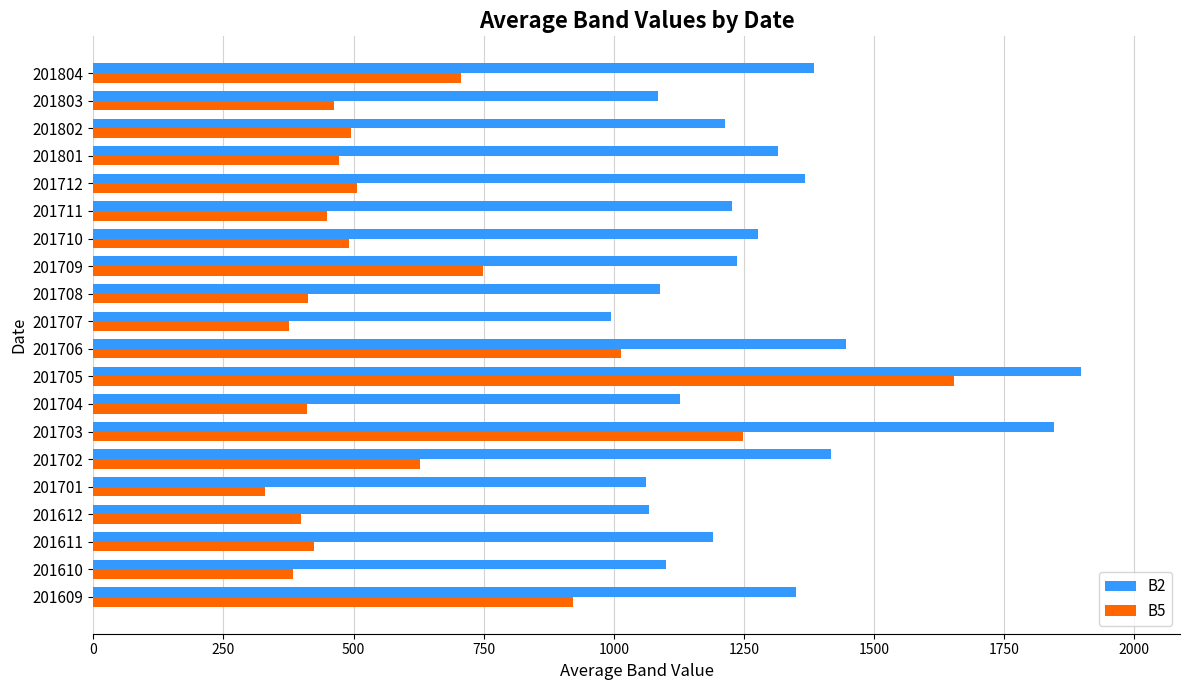

What is the difference between the maximum and minimum values in the B2 series?

903